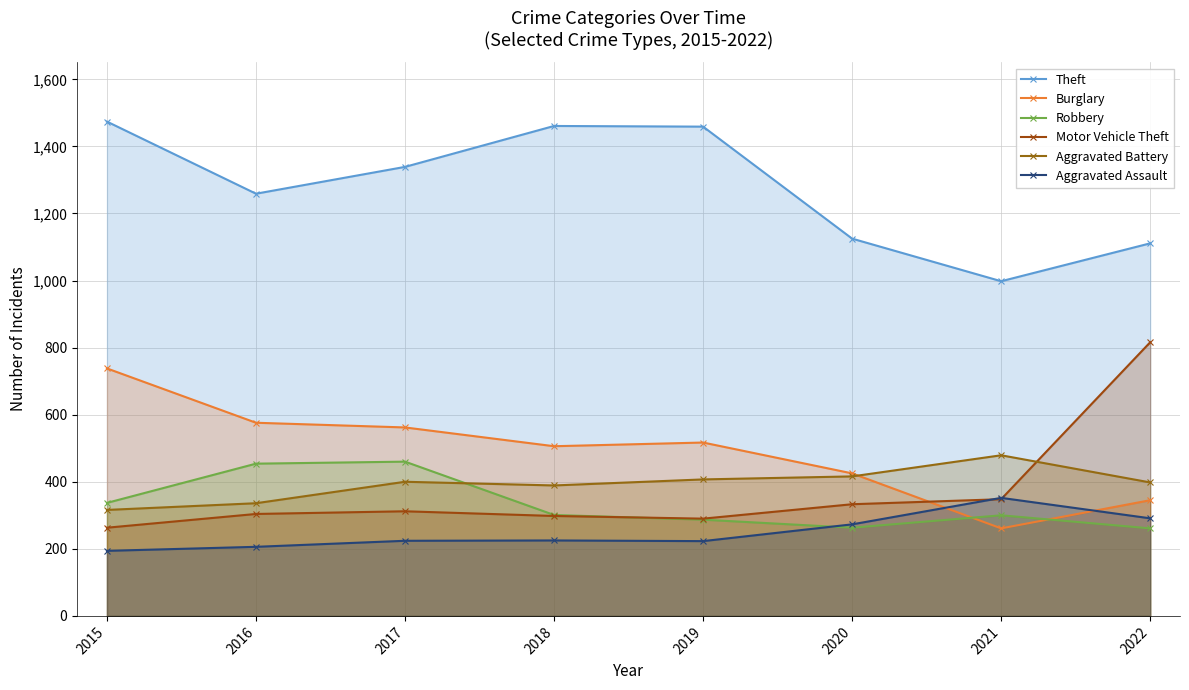

What is the value of the Theft point at the 8th from the left?

1111